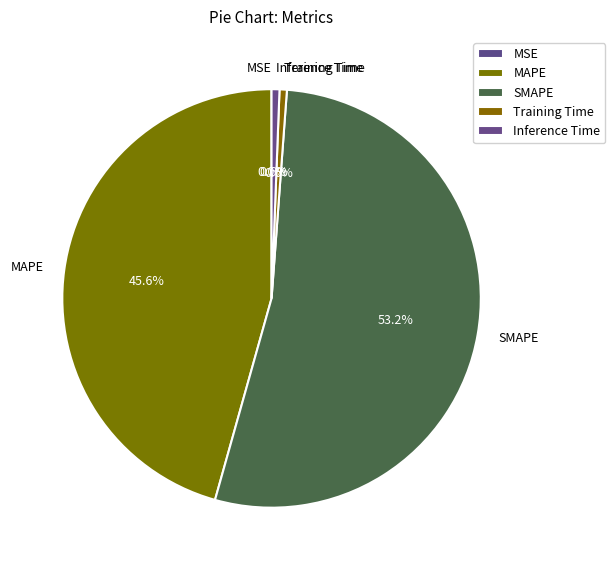

To the nearest percent, what percentage of the pie is Training Time?

1%